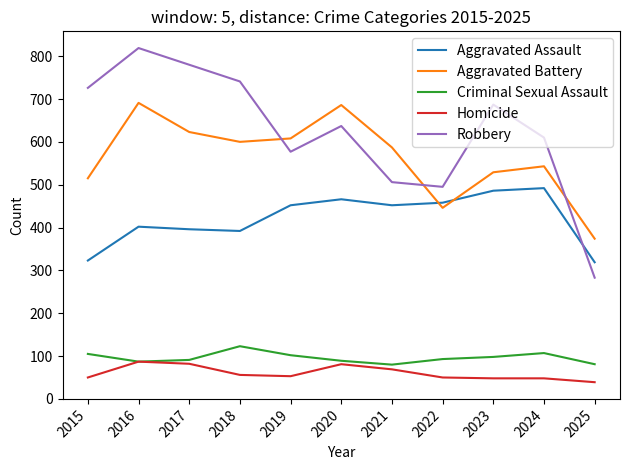

What is the approximate value of Robbery at 2017?

780